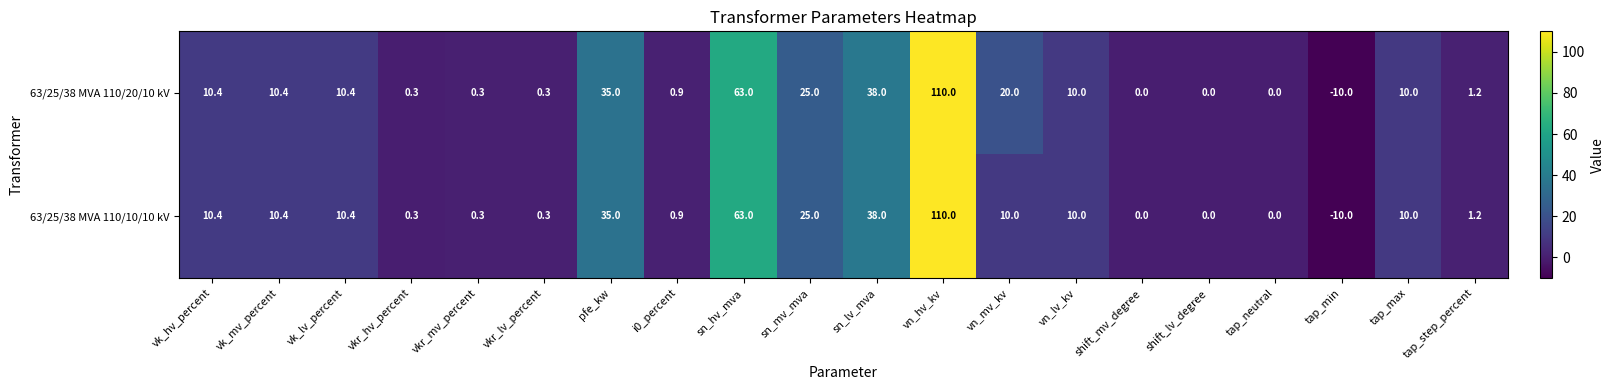

What is the difference between the 63/25/38 MVA 110/10/10 kV values at tap_min and tap_step_percent?

11.2